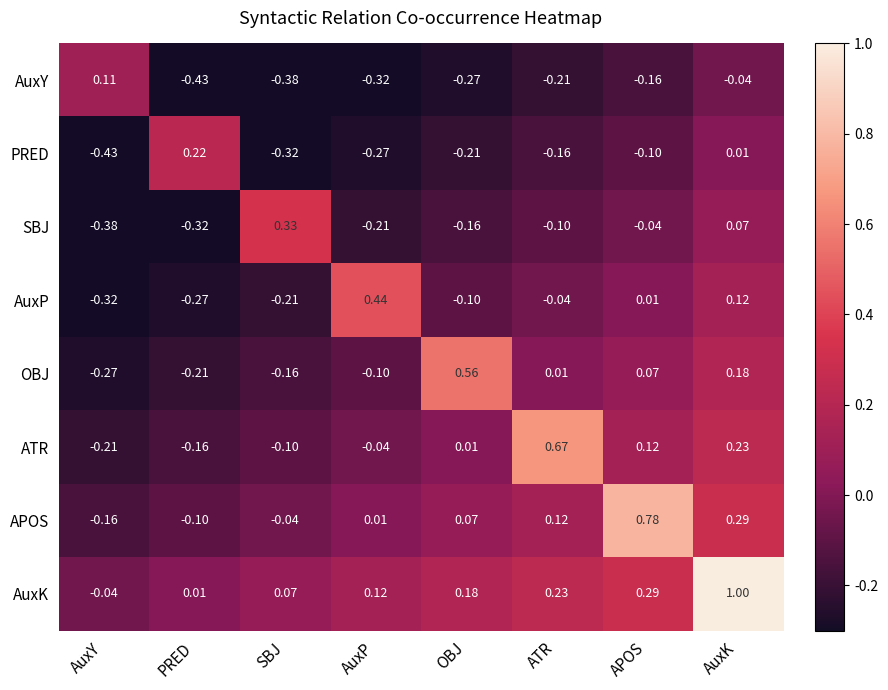

At which label is OBJ closest to 0?

ATR